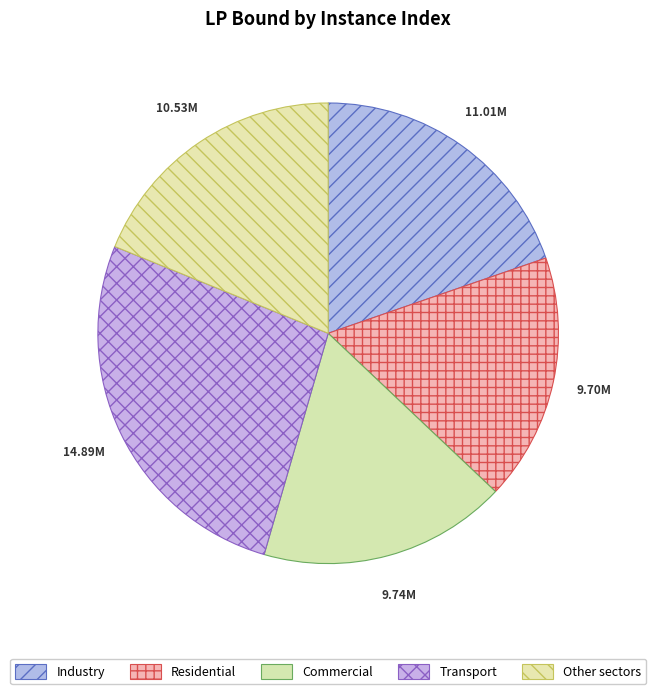

How many slices are in this pie chart?

5